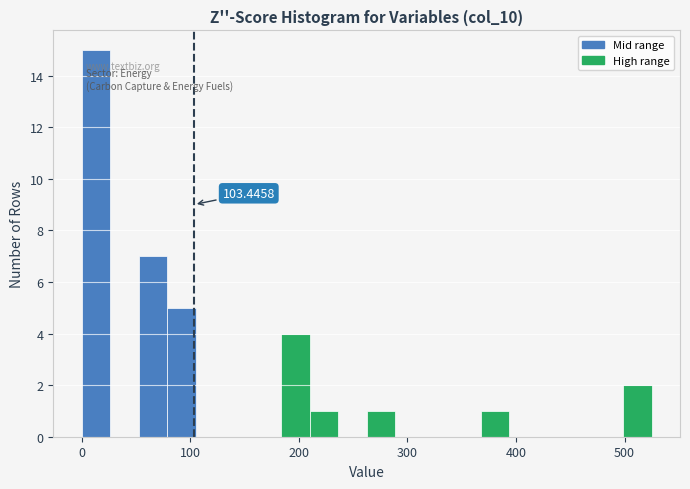

Read against the x-axis, roughly where is the centre of the tallest bar?

10